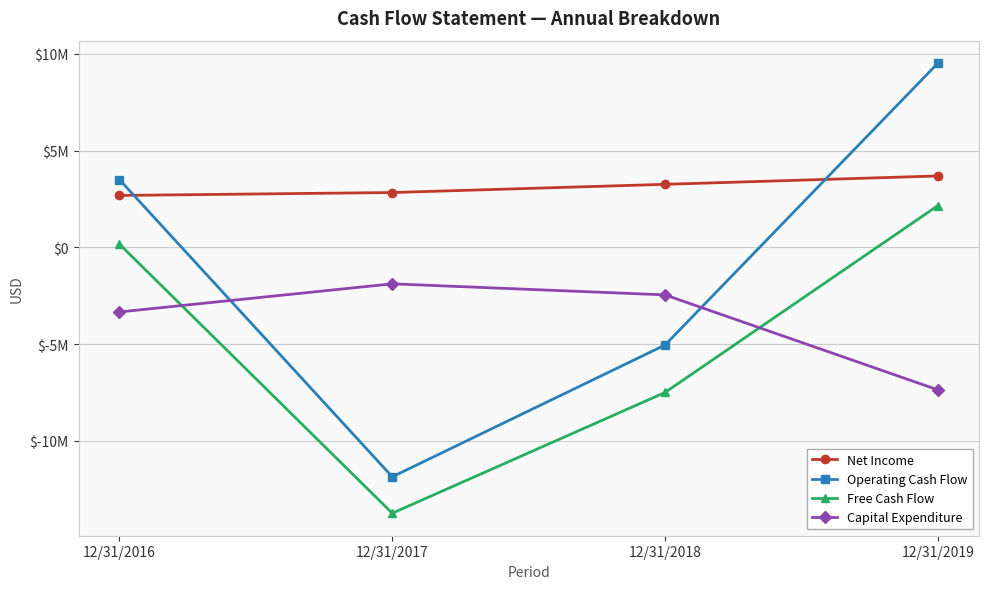

The value of Free Cash Flow at 12/31/2016 is 266084. True or false?

False